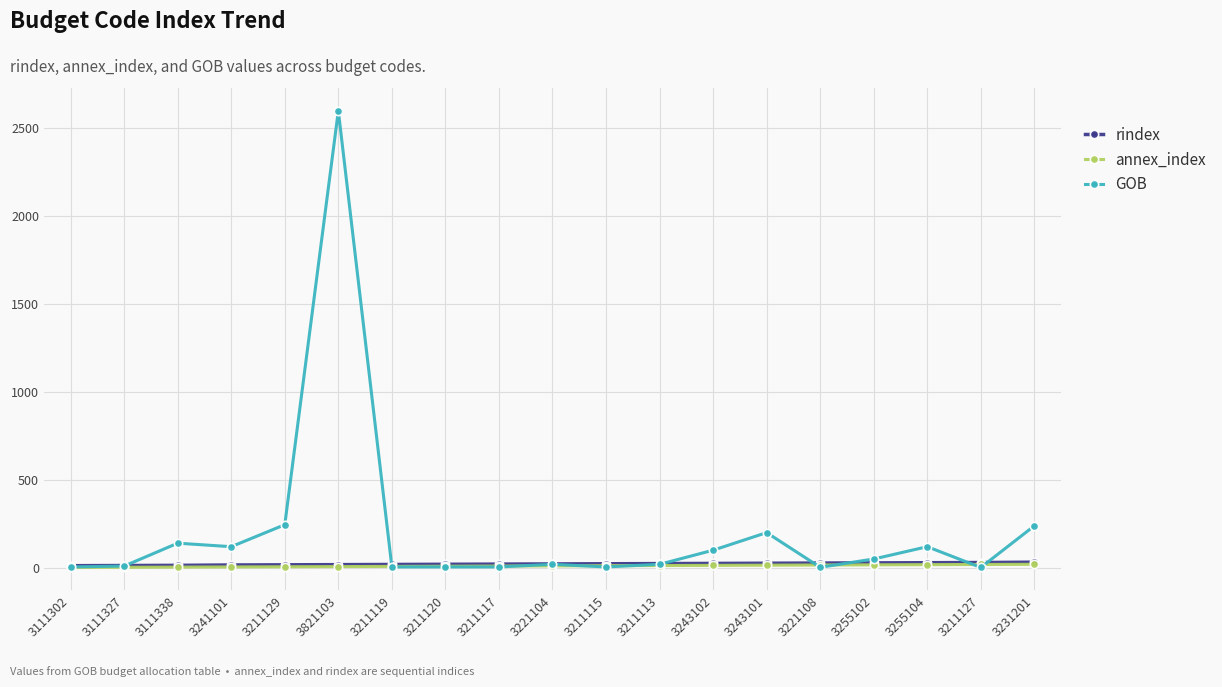

Which series changed the most between 3821103 and 3255102?

GOB